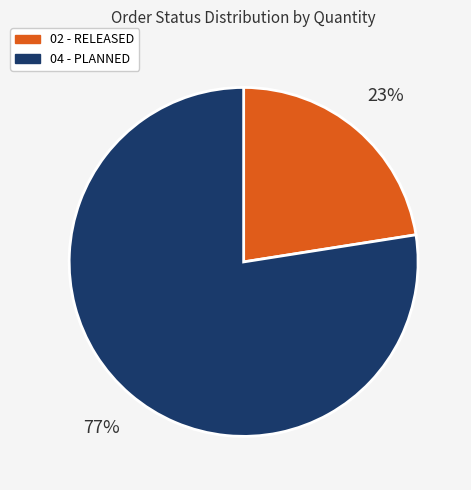

What is the largest slice in the pie chart?

04 - PLANNED